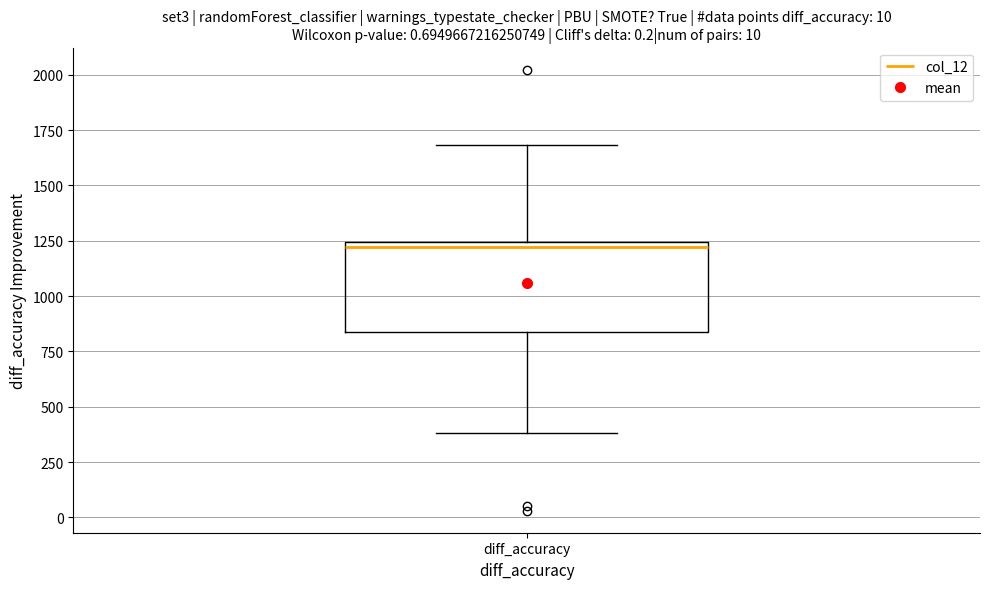

Where does the upper whisker of the box for diff_accuracy end on the y-axis? The values are not printed on the chart, so give them approximately, as read against the axis.

1700